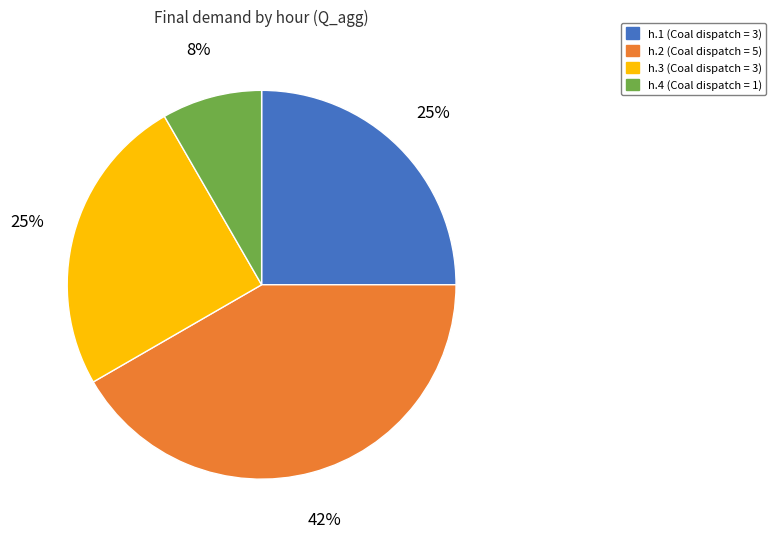

Which category has the biggest portion of the pie?

h.2